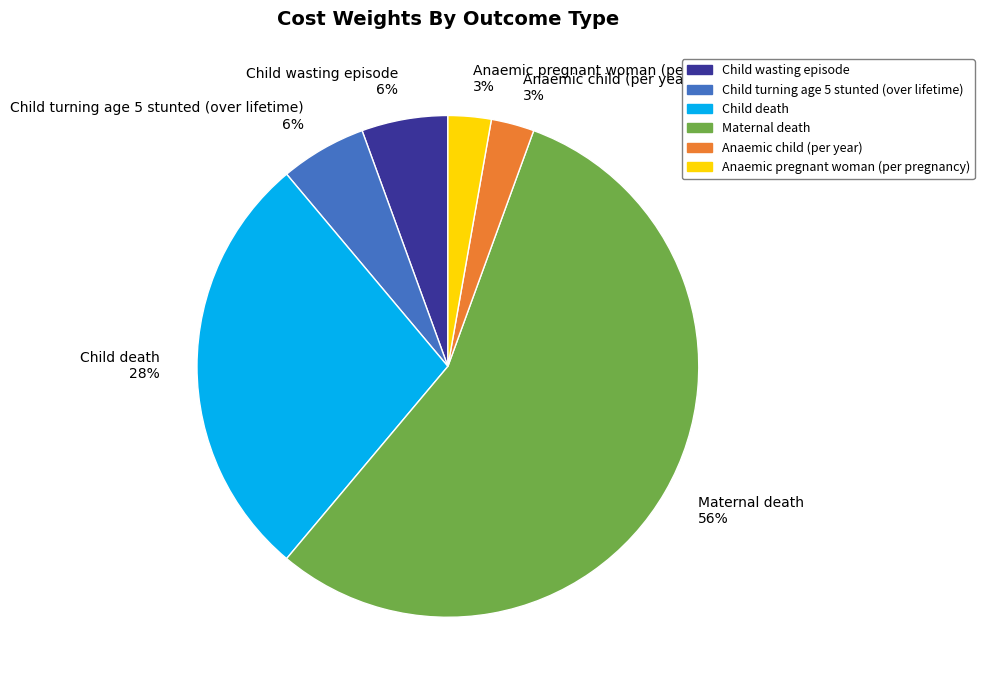

Which category has the biggest portion of the pie?

Maternal death